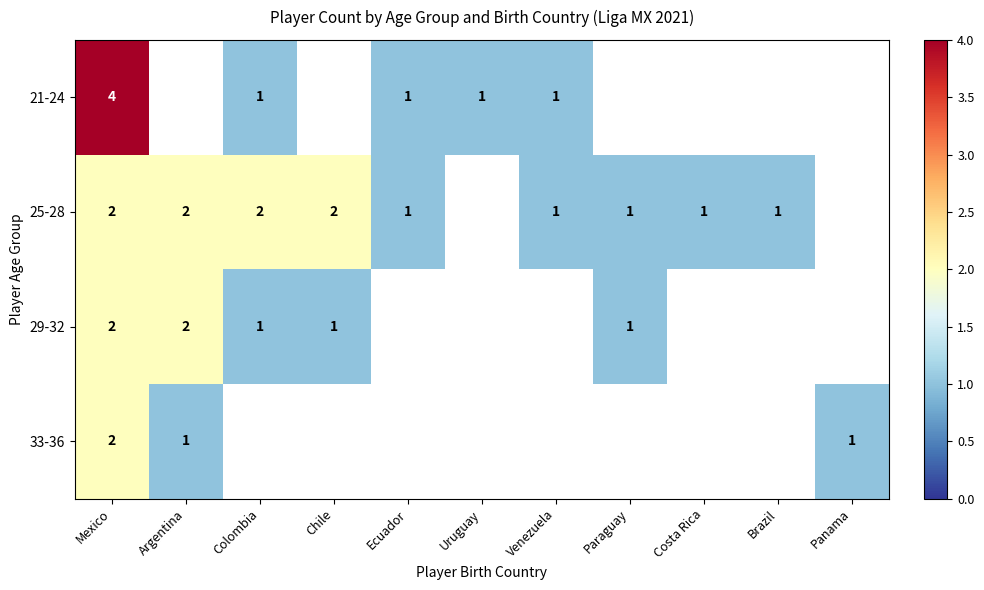

True or false: 25-28 has a value of 2 at Paraguay.

False